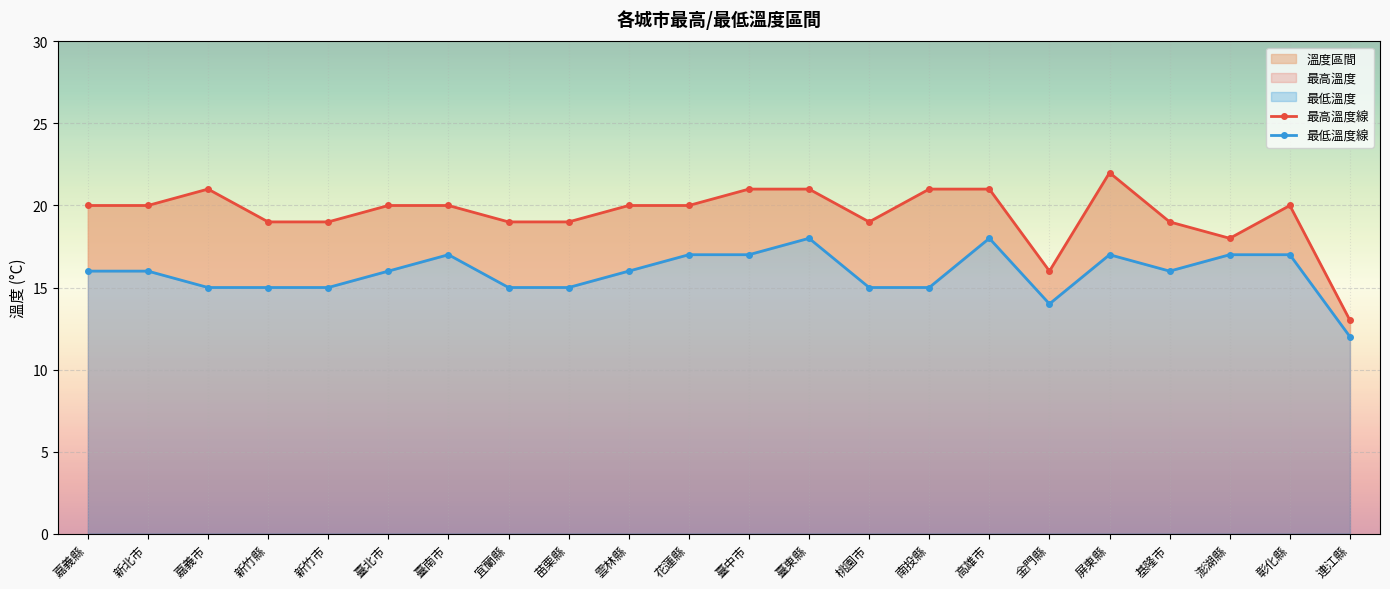

True or false: 最低溫度線 and 最高溫度線 cross at least once.

False